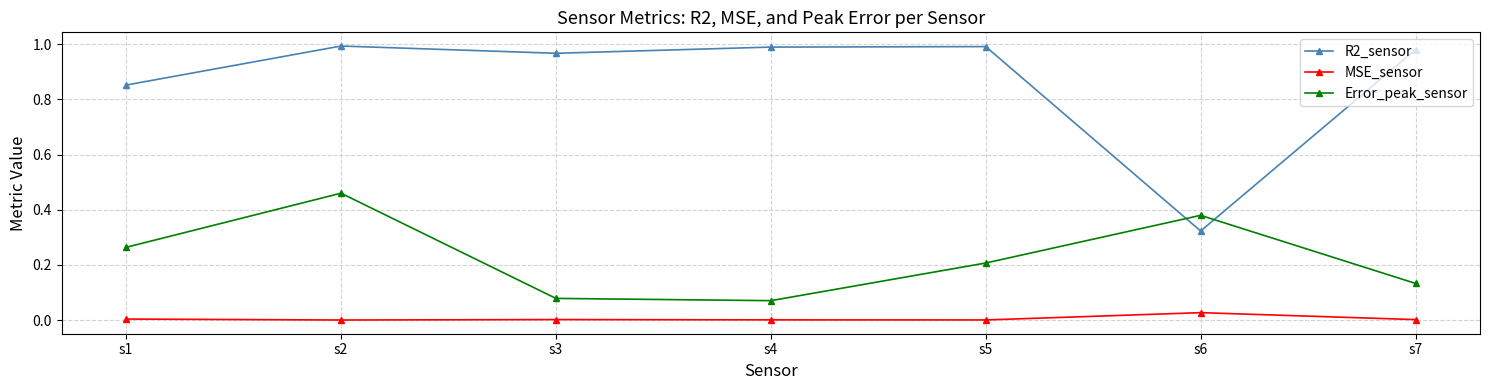

True or false: MSE_sensor and R2_sensor cross at least once.

False